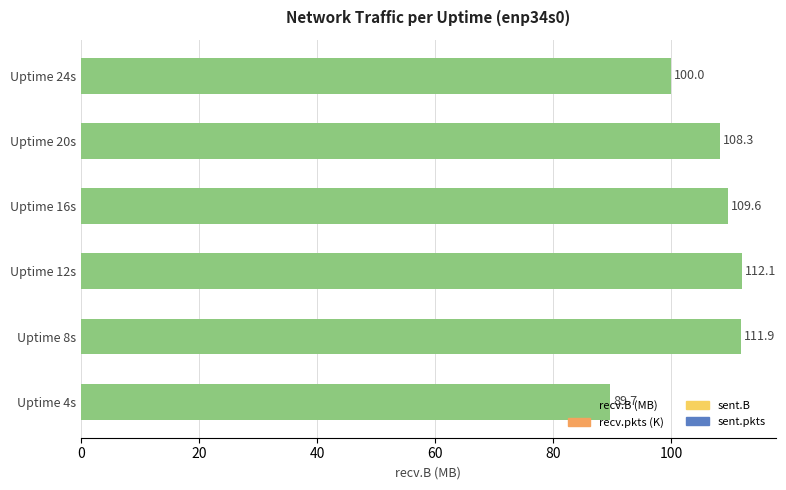

What is the change in value from Uptime 16s to Uptime 20s?

-1.3